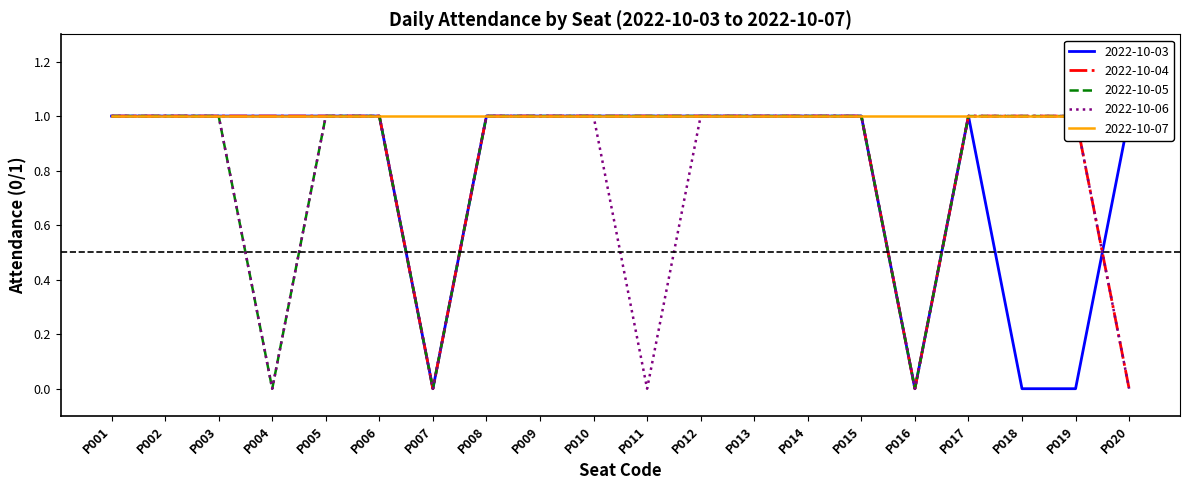

Between P006 and P016, which is larger?

P006